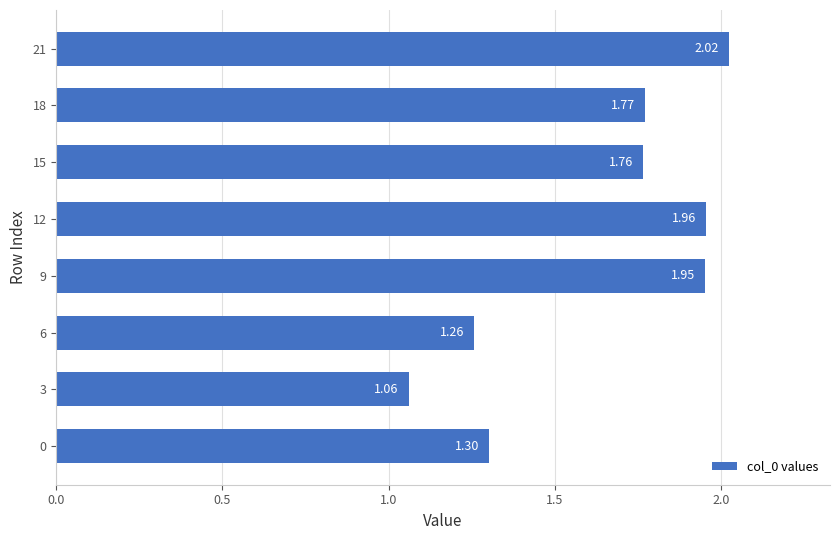

Rank the categories by value from highest to lowest.

21, 12, 9, 18, 15, 0, 6, 3